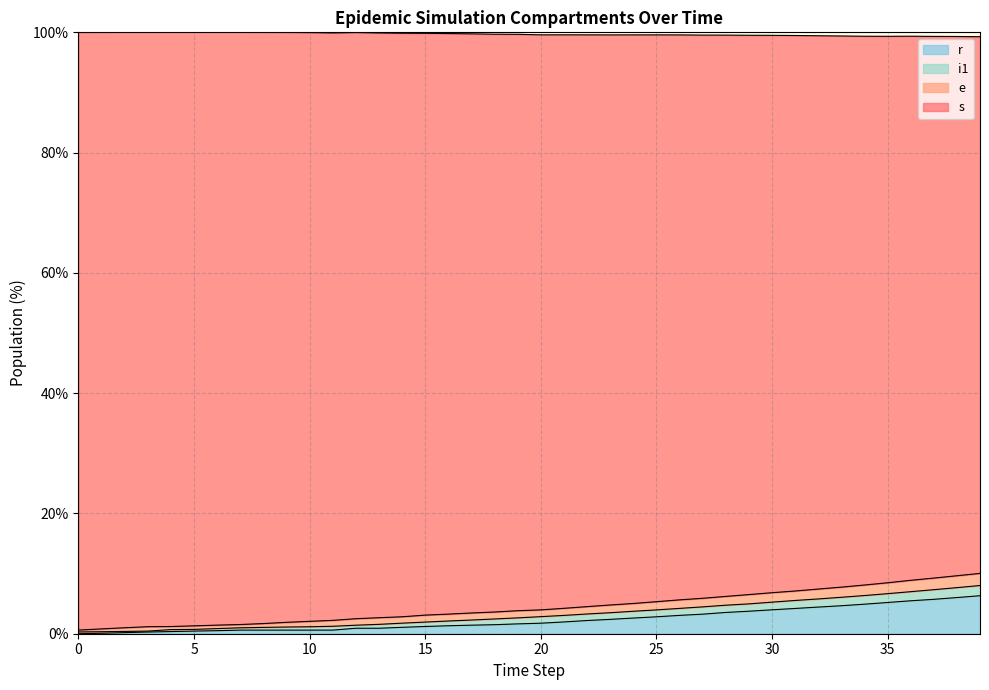

The value of r at 30 is 6.1. True or false?

False